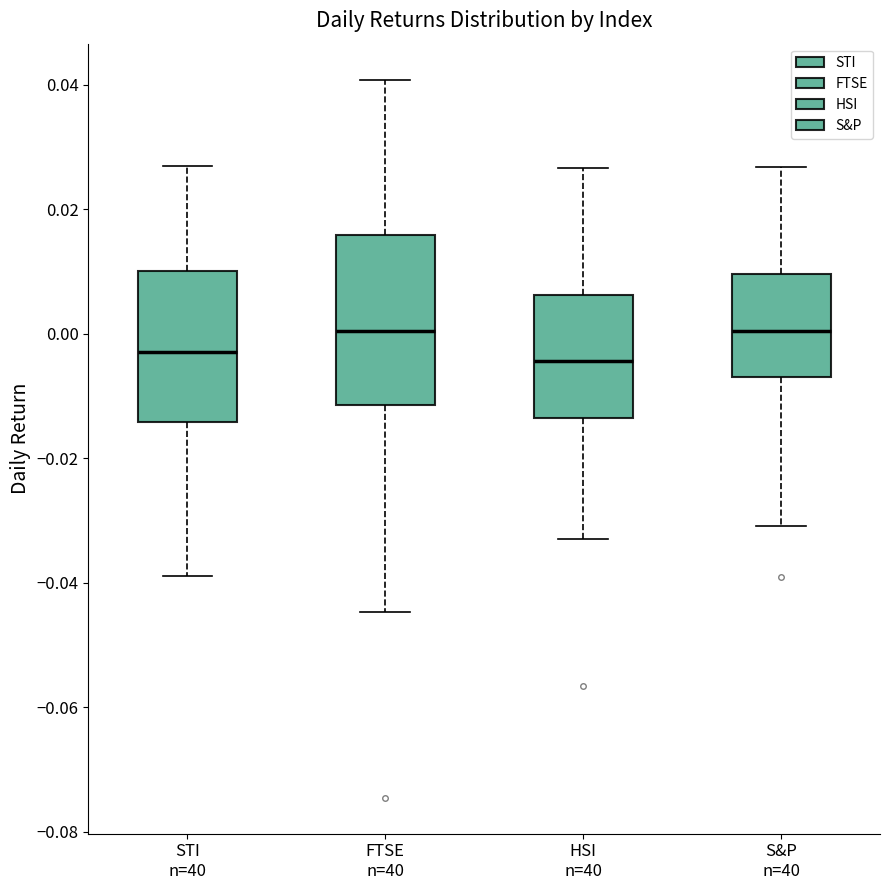

Reading left to right, transcribe this box plot: for each box, give where its median line is, the range the box spans, and where its two whiskers end, as read against the y-axis. The values are not printed on the chart, so give them approximately, as read against the axis.

STI n=40: median -0.004, box -0.014 to 0.010, whiskers -0.038 to 0.026
FTSE n=40: median 0.000, box -0.012 to 0.016, whiskers -0.044 to 0.040
HSI n=40: median -0.004, box -0.014 to 0.006, whiskers -0.034 to 0.026
S&P n=40: median 0.000, box -0.006 to 0.010, whiskers -0.030 to 0.026